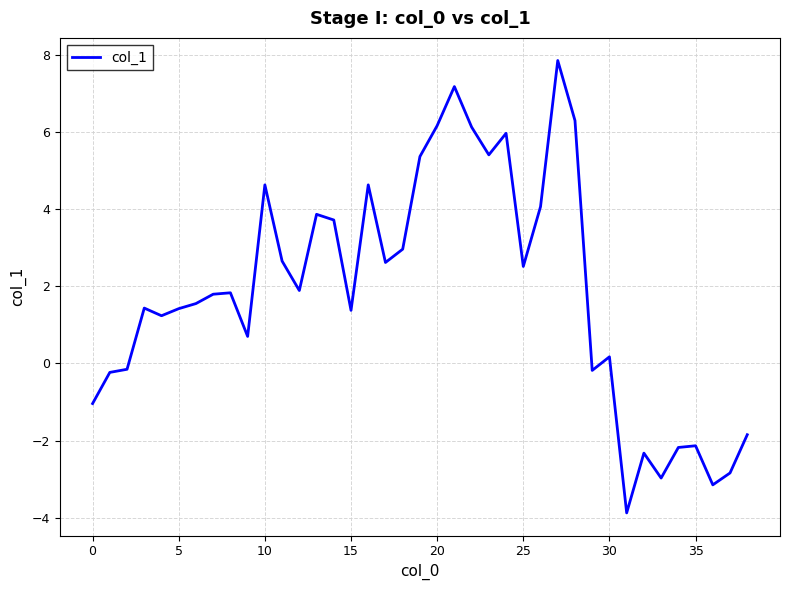

What is the maximum value shown in the chart?

7.9